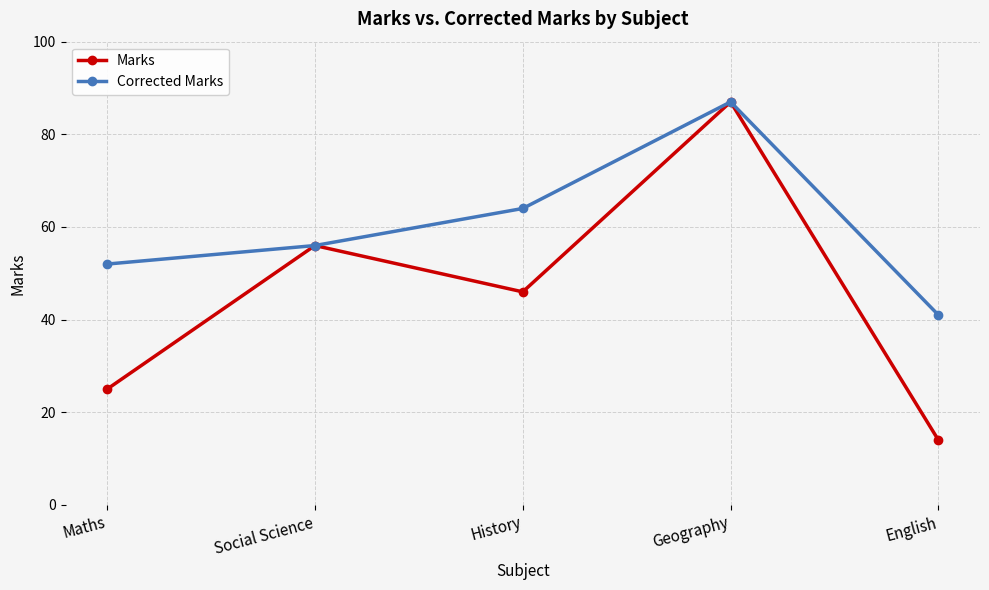

What is the total value across all series at Geography?

174